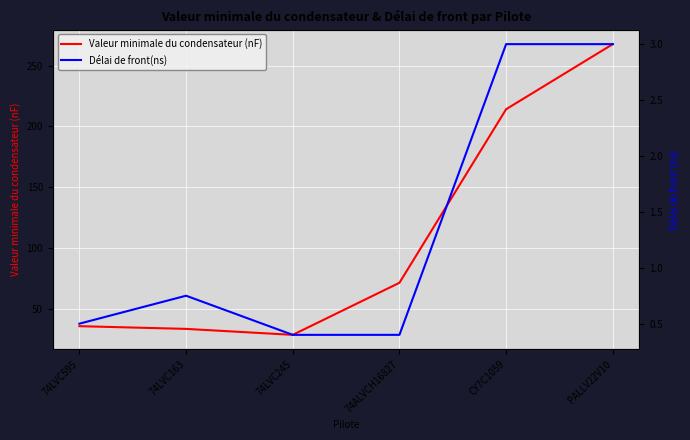

Which series has the largest total across all categories?

Valeur minimale du condensateur (nF)